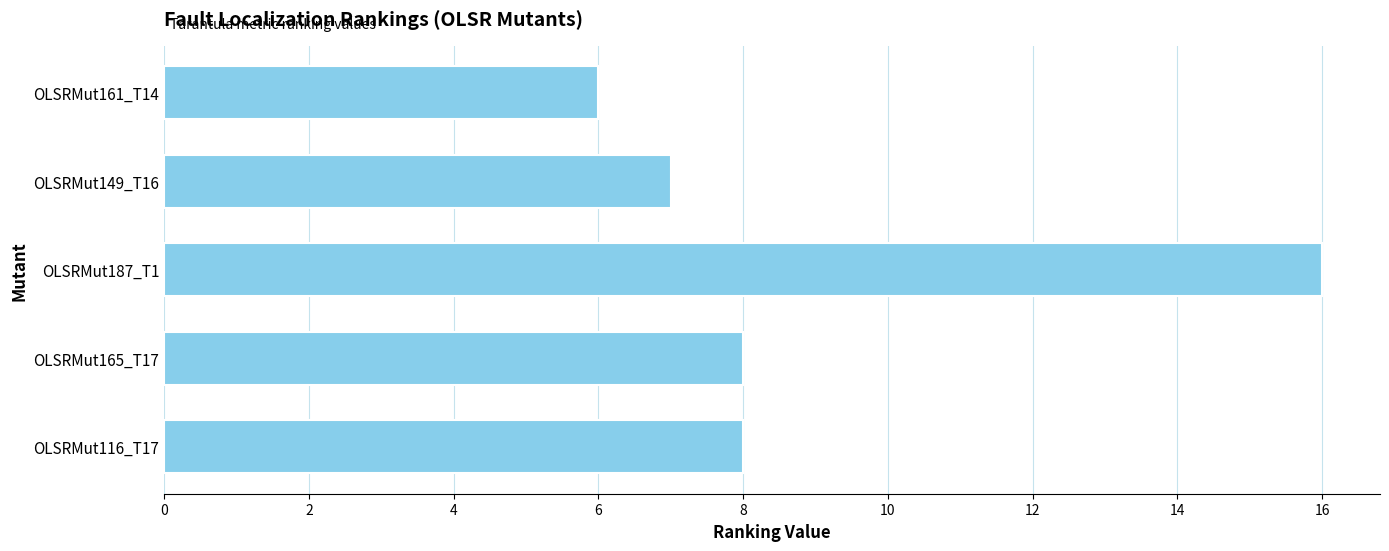

Is it true that the value at OLSRMut161_T14 is 3?

False